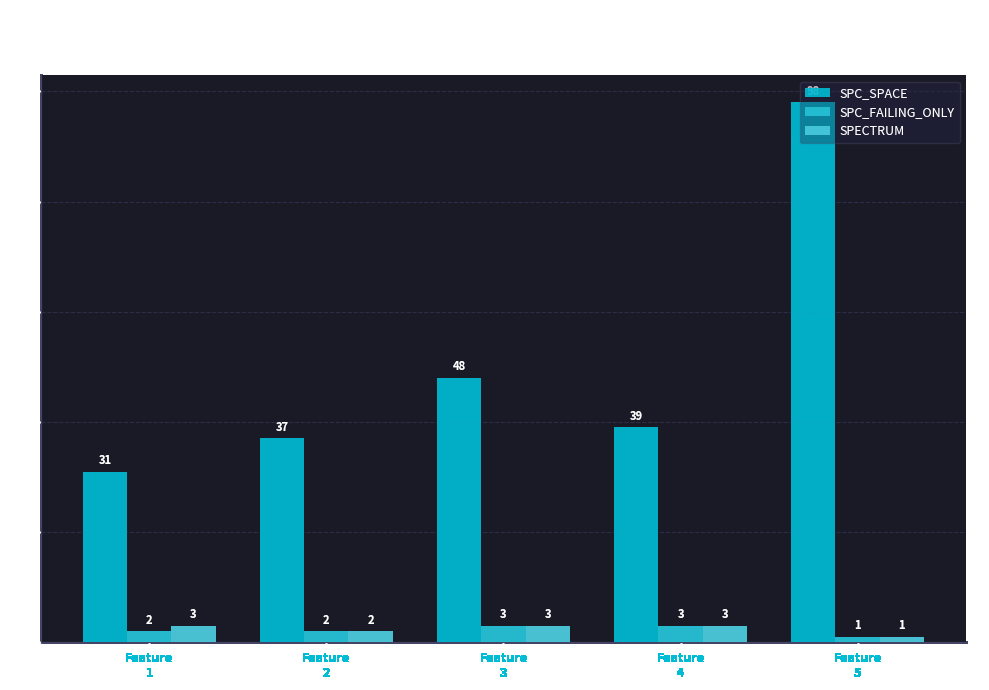

Are the bars horizontal?

No